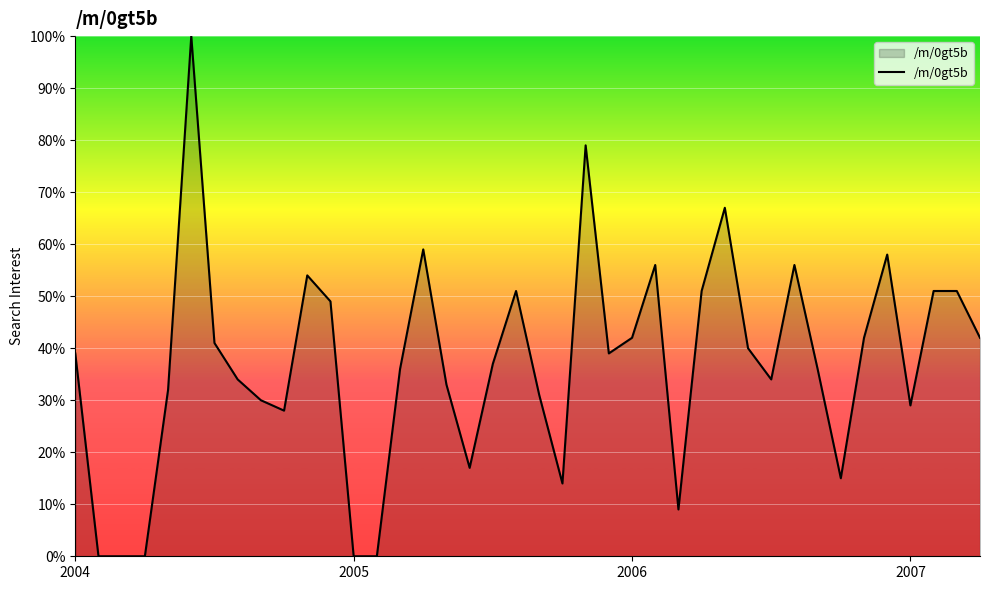

Count the number of data series in this chart.

1